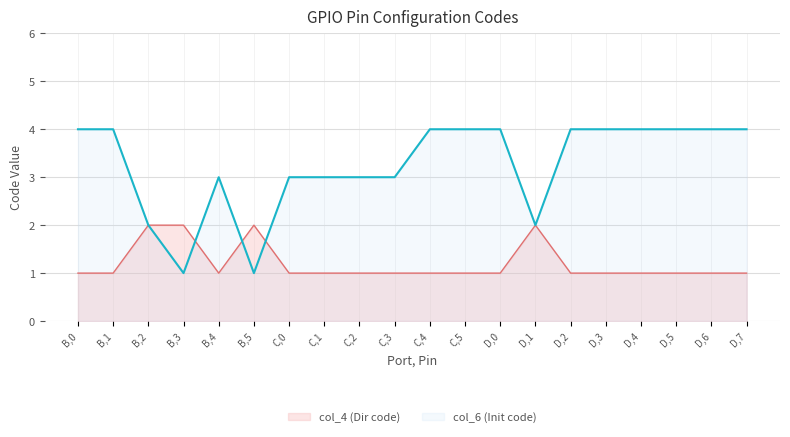

Which series has the widest spread of values?

col_6 (Init code)